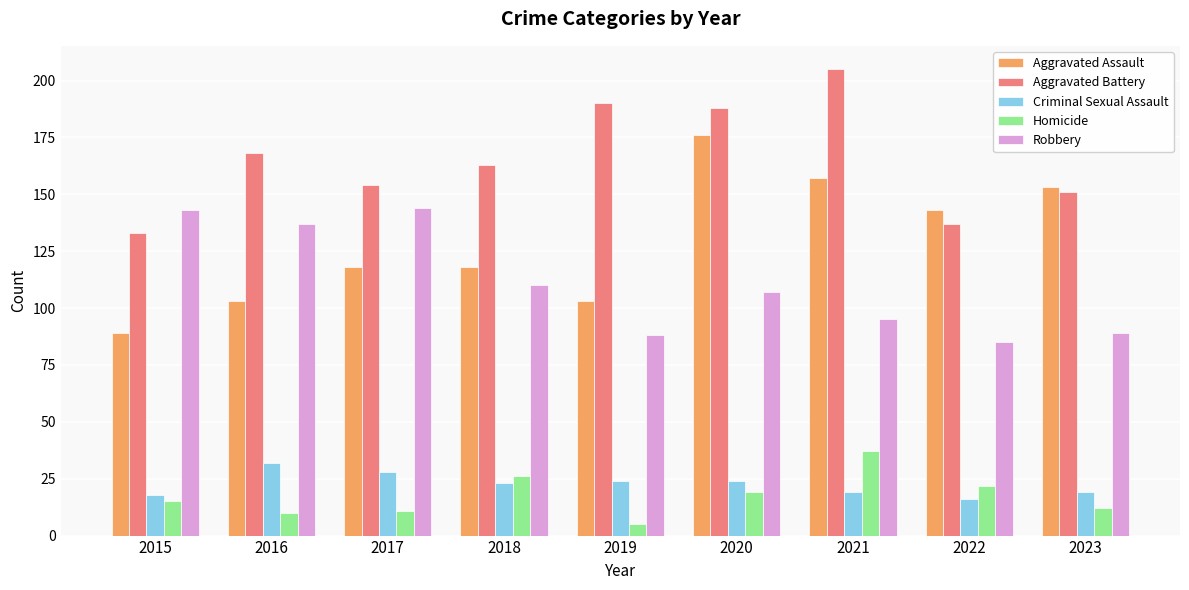

What is the value of the Homicide bar at the 5th from the left?

5